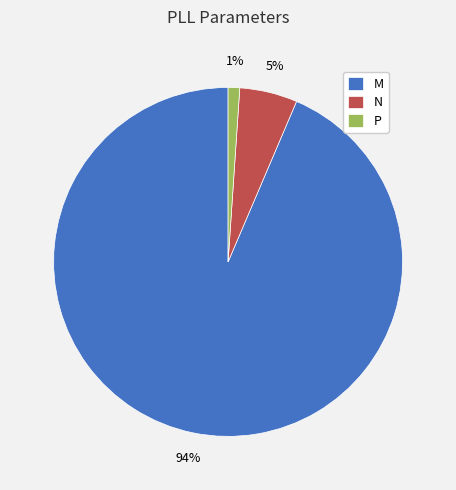

How many slices are in this pie chart?

3